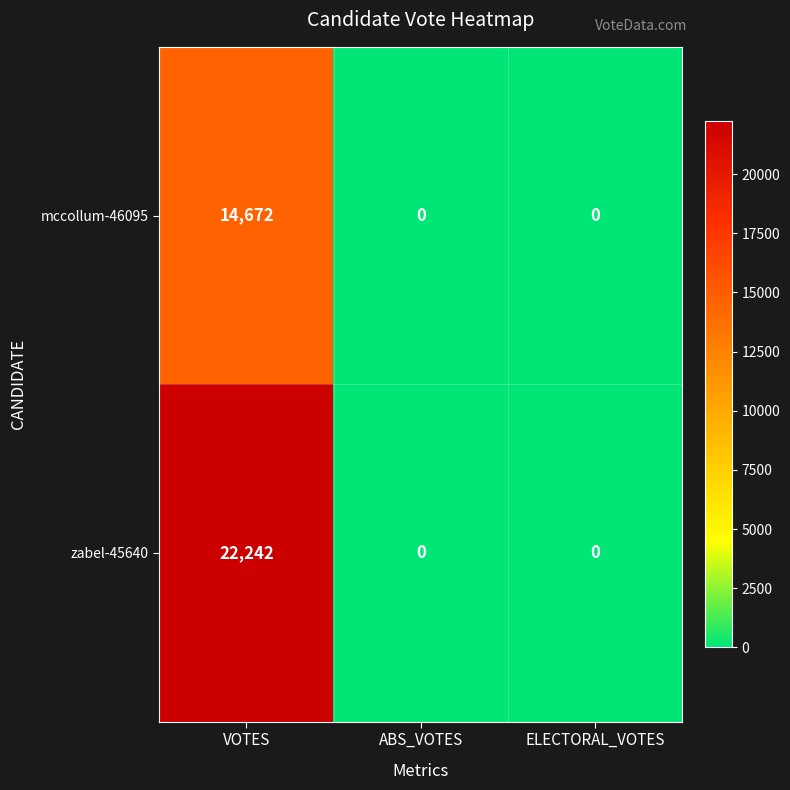

What is the total value across all series at VOTES?

36914